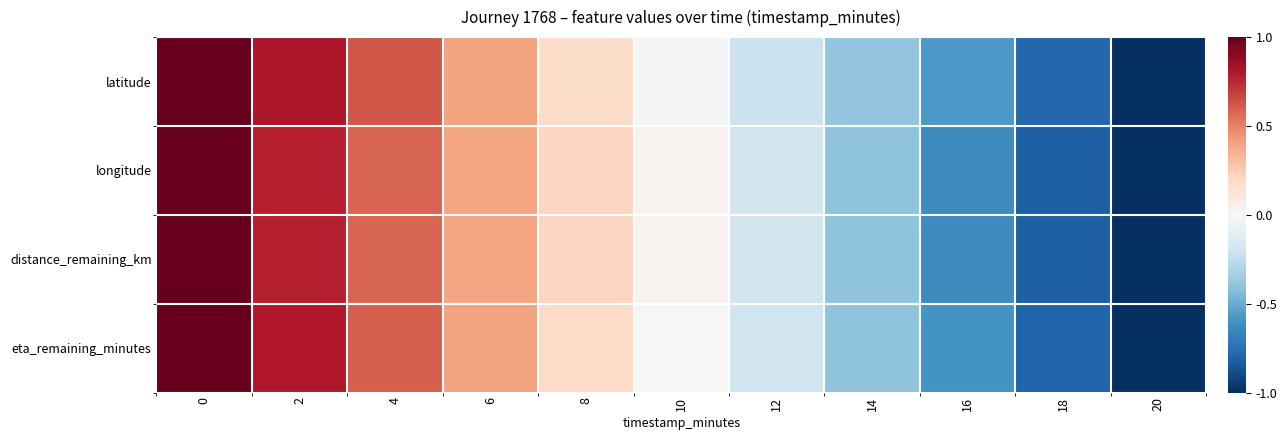

Reading right to left, list all the values displayed in this chart.

latitude: 20=-1.0	18=-0.8	16=-0.6	14=-0.4	12=-0.2	10=-0.0	8=0.2	6=0.4	4=0.6	2=0.8	0=1.0
longitude: 20=-1.0	18=-0.8	16=-0.6	14=-0.4	12=-0.2	10=0.0	8=0.2	6=0.4	4=0.6	2=0.8	0=1.0
distance_remaining_km: 20=-1.0	18=-0.8	16=-0.6	14=-0.4	12=-0.2	10=0.0	8=0.2	6=0.4	4=0.6	2=0.8	0=1.0
eta_remaining_minutes: 20=-1.0	18=-0.8	16=-0.6	14=-0.4	12=-0.2	10=0.0	8=0.2	6=0.4	4=0.6	2=0.8	0=1.0